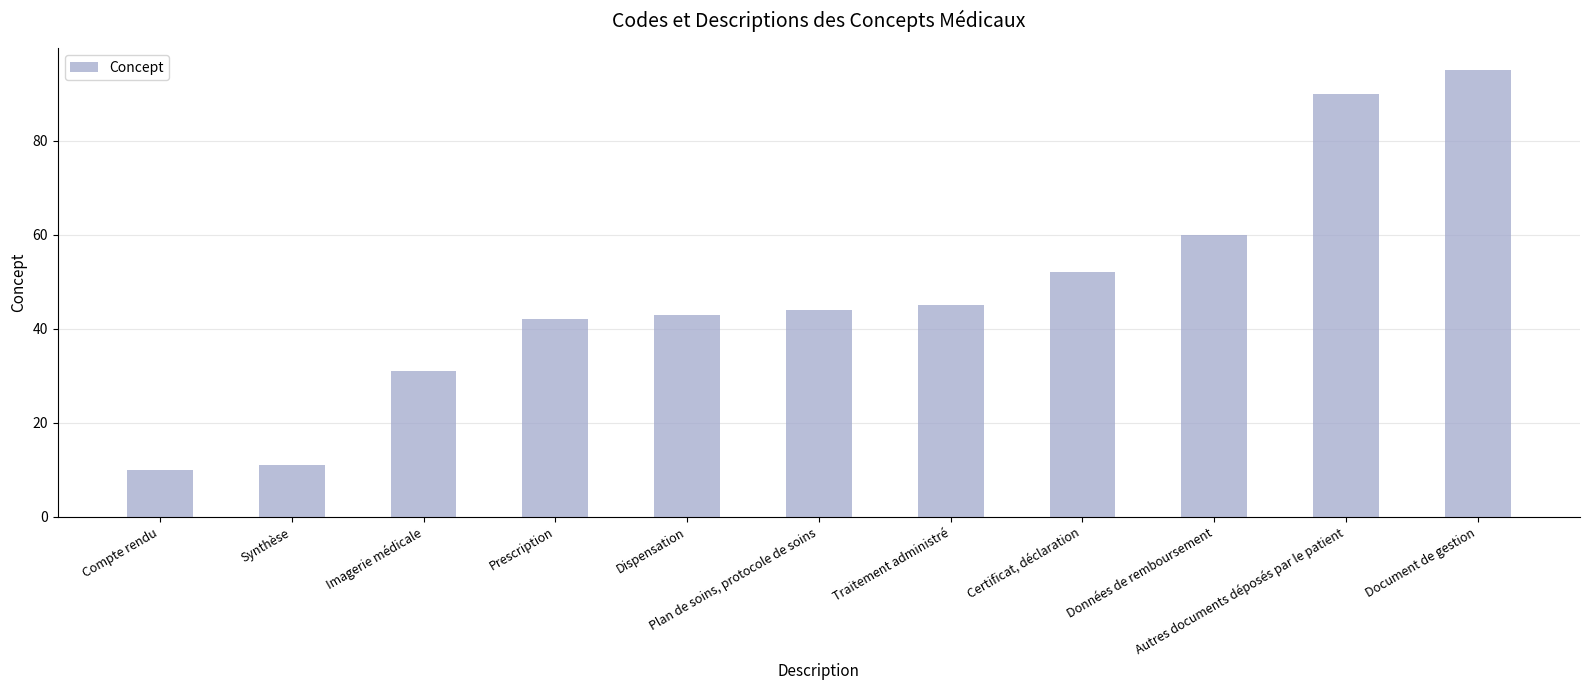

Reading left to right, extract all data points from this chart.

Compte rendu=10	Synthèse=11	Imagerie médicale=31	Prescription=42	Dispensation=43	Plan de soins, protocole de soins=44	Traitement administré=45	Certificat, déclaration=52	Données de remboursement=60	Autres documents déposés par le patient=90	Document de gestion=95